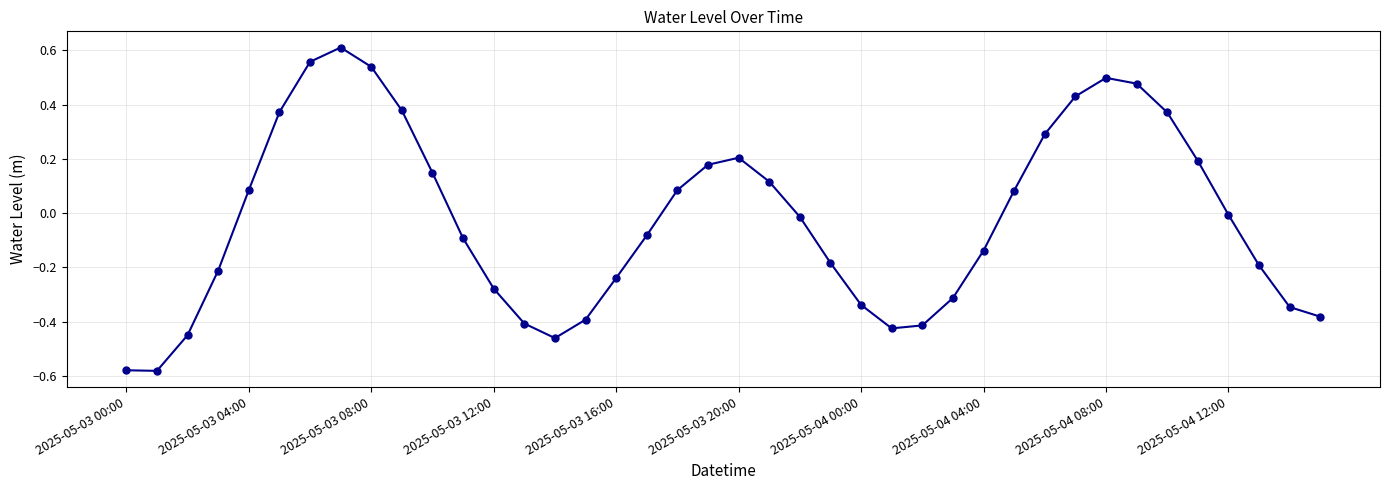

What is the difference between the maximum and minimum values?

1.2